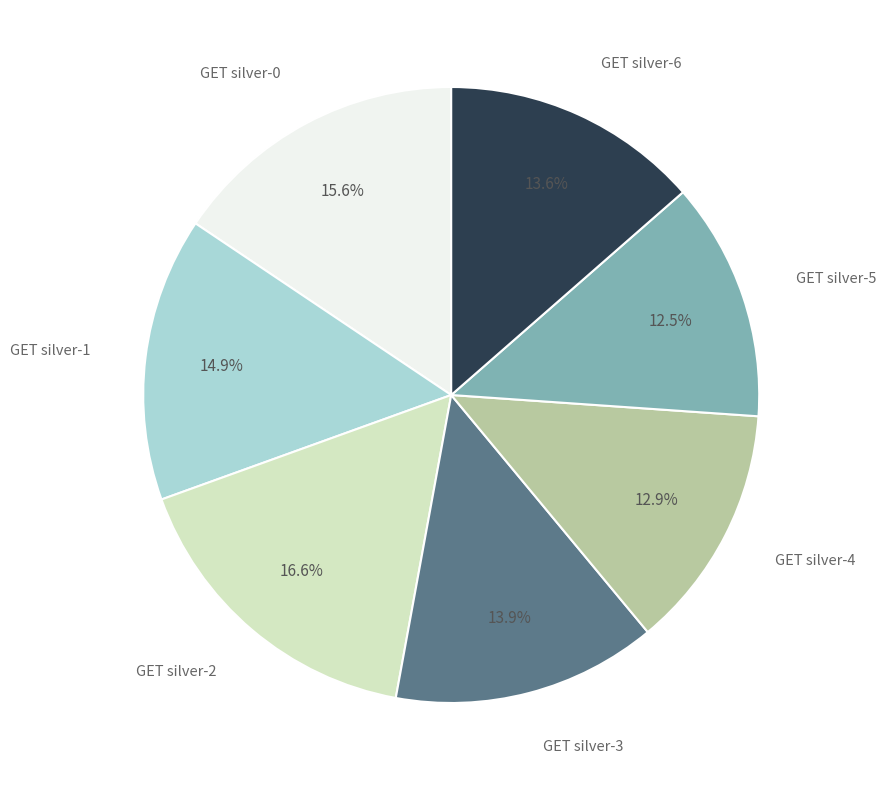

How many slices are in this pie chart?

7